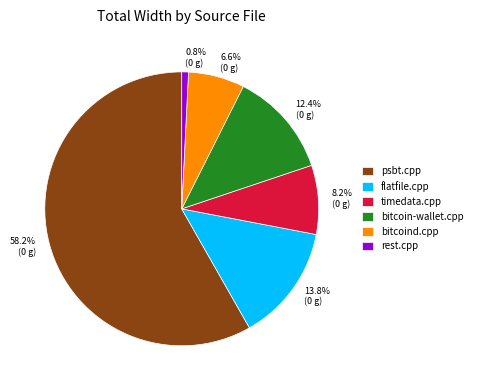

To the nearest percent, what is the difference between the psbt.cpp and timedata.cpp slice percentages?

50%